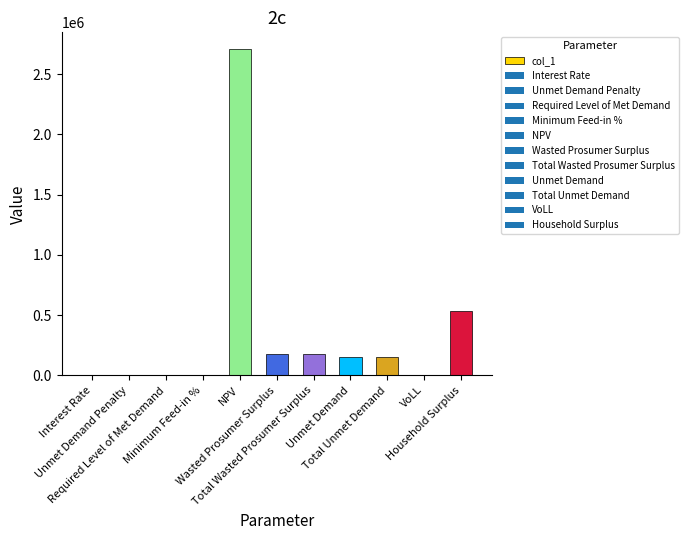

What is the greatest value displayed?

2712381.9